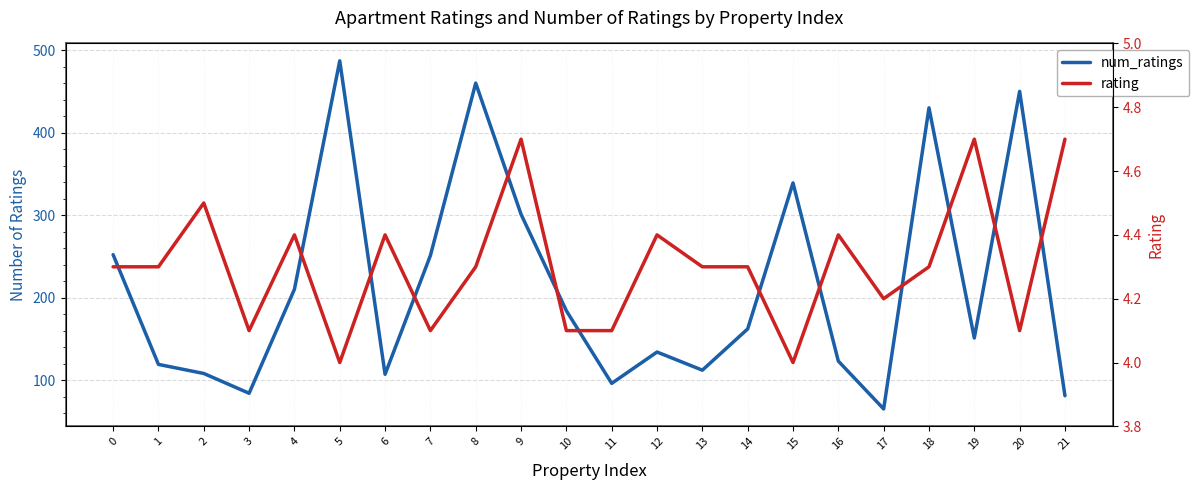

What is the maximum value for num_ratings?

487.0